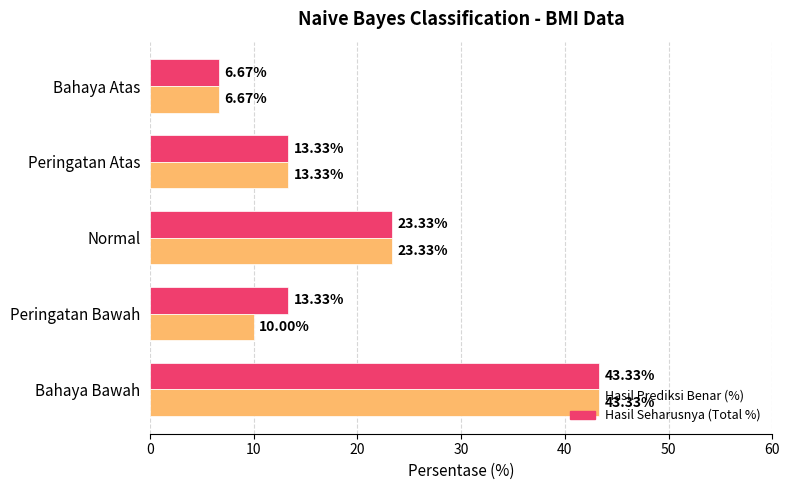

Between Bahaya Bawah and Peringatan Bawah, which series saw the biggest shift?

Hasil Prediksi Benar (%)